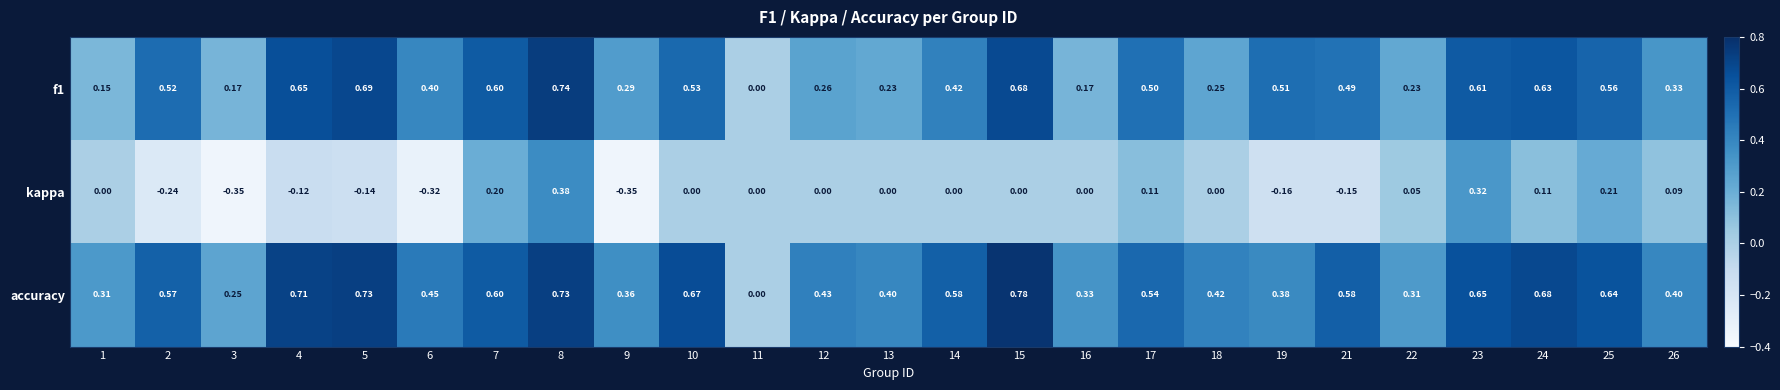

Which series has the largest total across all categories?

accuracy